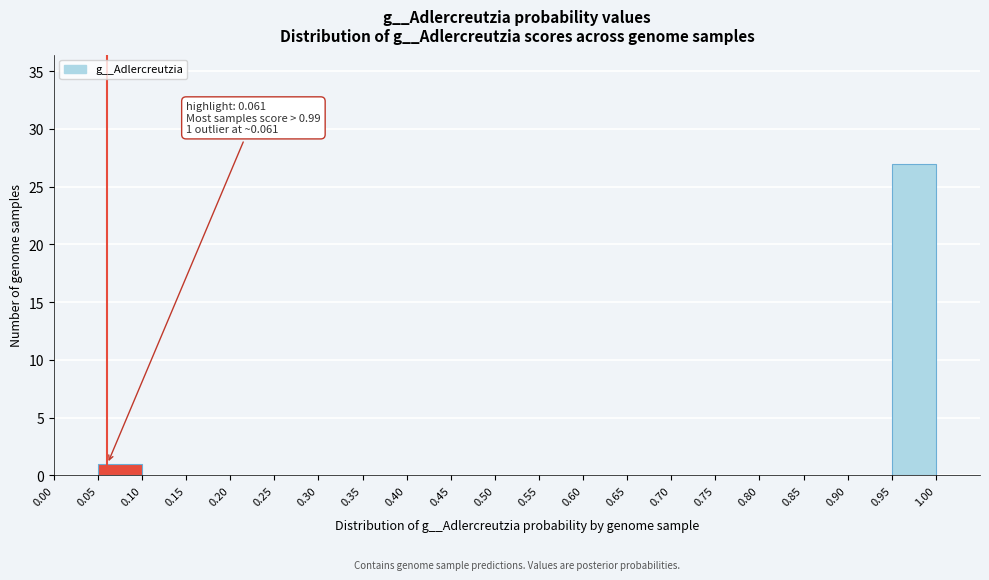

Which range on the x-axis has the tallest bar?

0.95 to 1.00